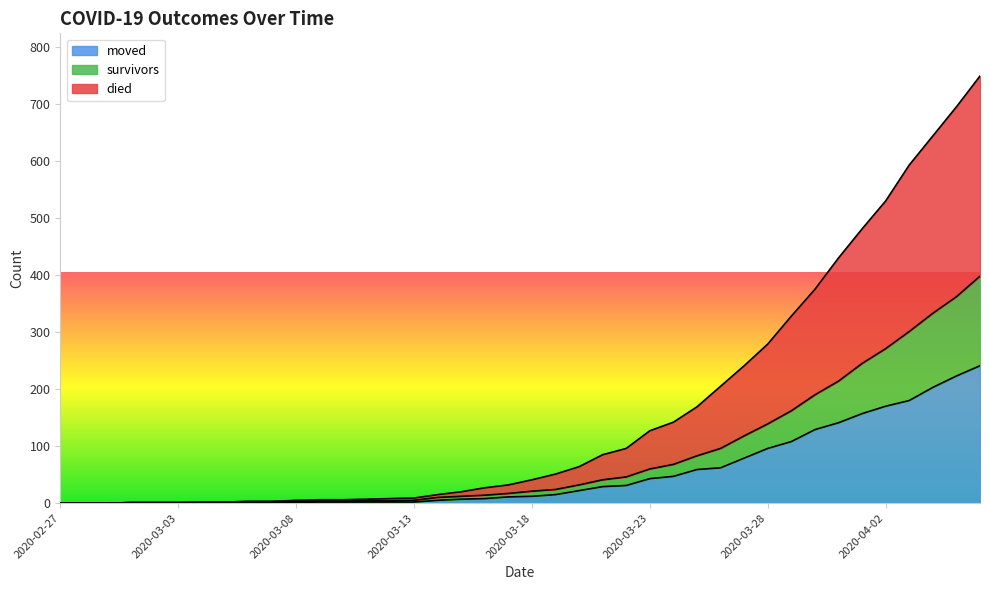

How many lines are shown in the chart?

3